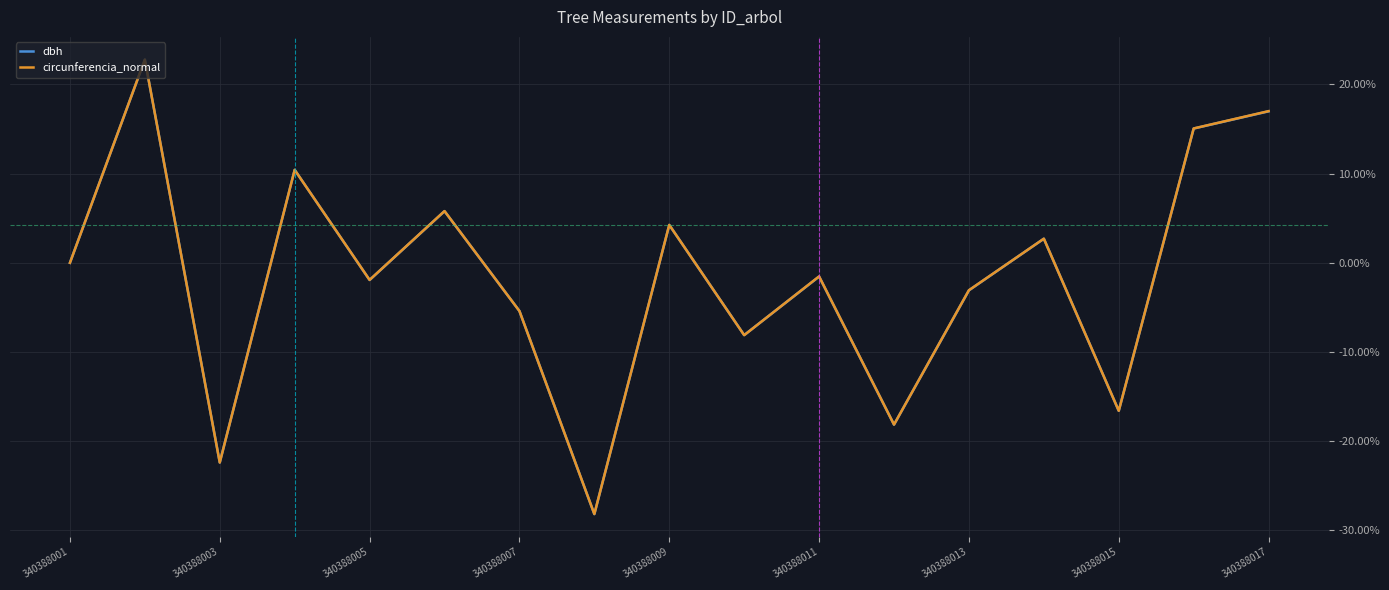

Which series has the largest range (max minus min)?

dbh